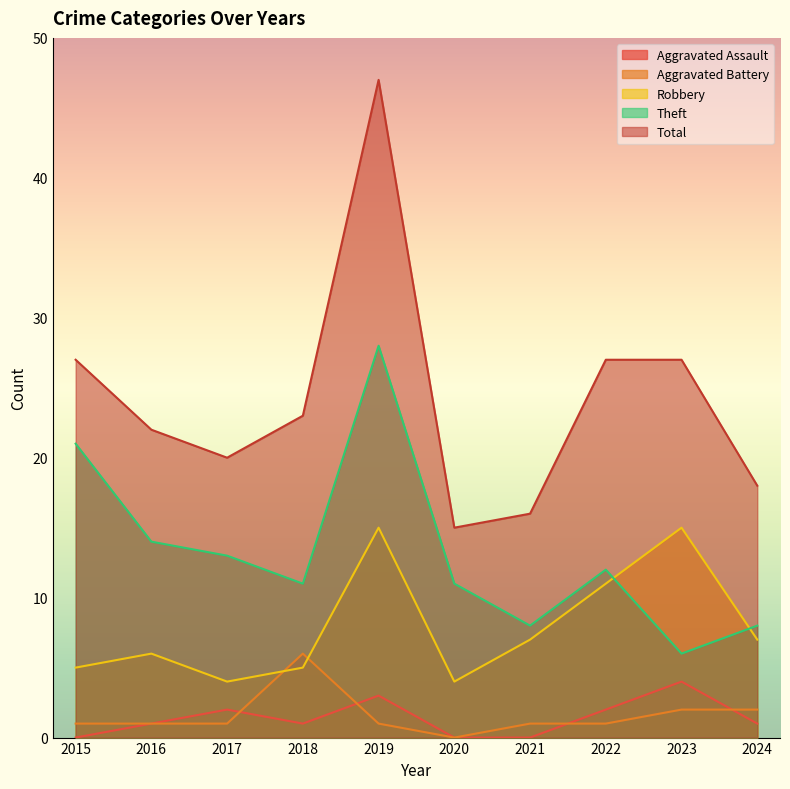

Reading left to right, transcribe all the data shown in this chart.

Aggravated Assault: 0	1	2	1	3	0	0	2	4	1
Aggravated Battery: 1	1	1	6	1	0	1	1	2	2
Robbery: 5	6	4	5	15	4	7	11	15	7
Theft: 21	14	13	11	28	11	8	12	6	8
Total: 27	22	20	23	47	15	16	27	27	18